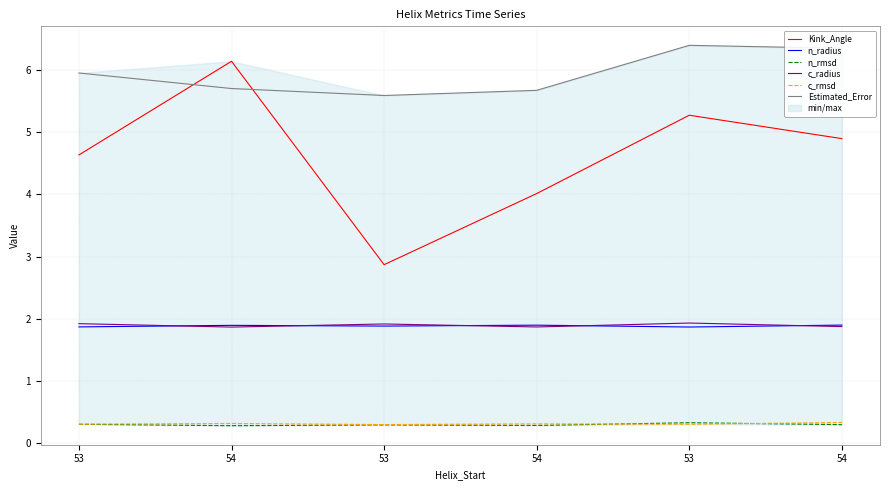

True or false: n_radius has a value of 1.9 at 54.

True